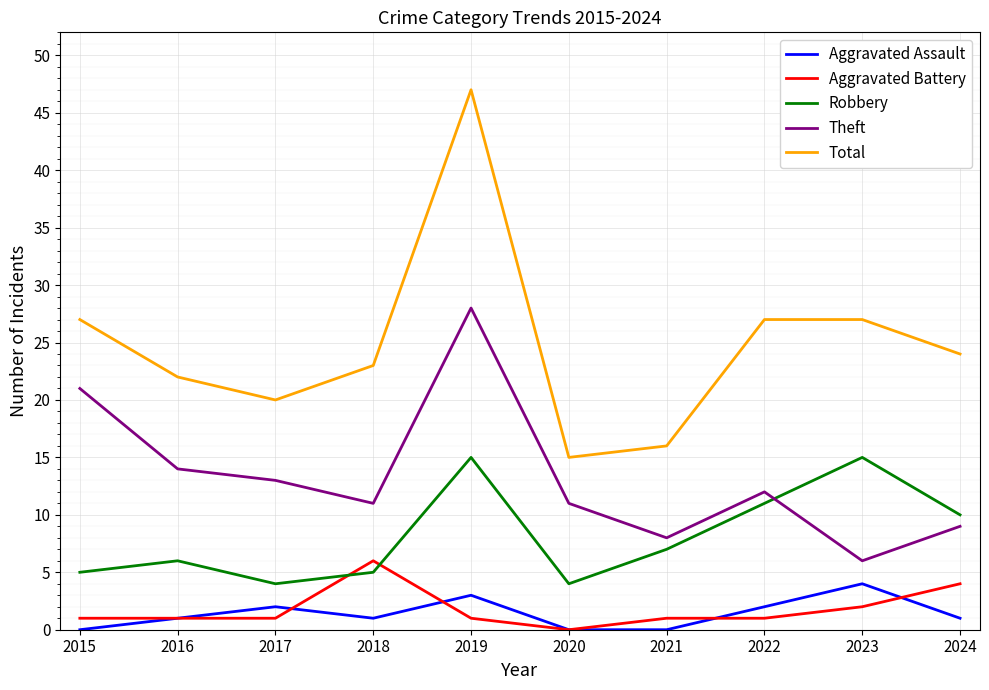

At which category does Theft reach its first local valley?

2018